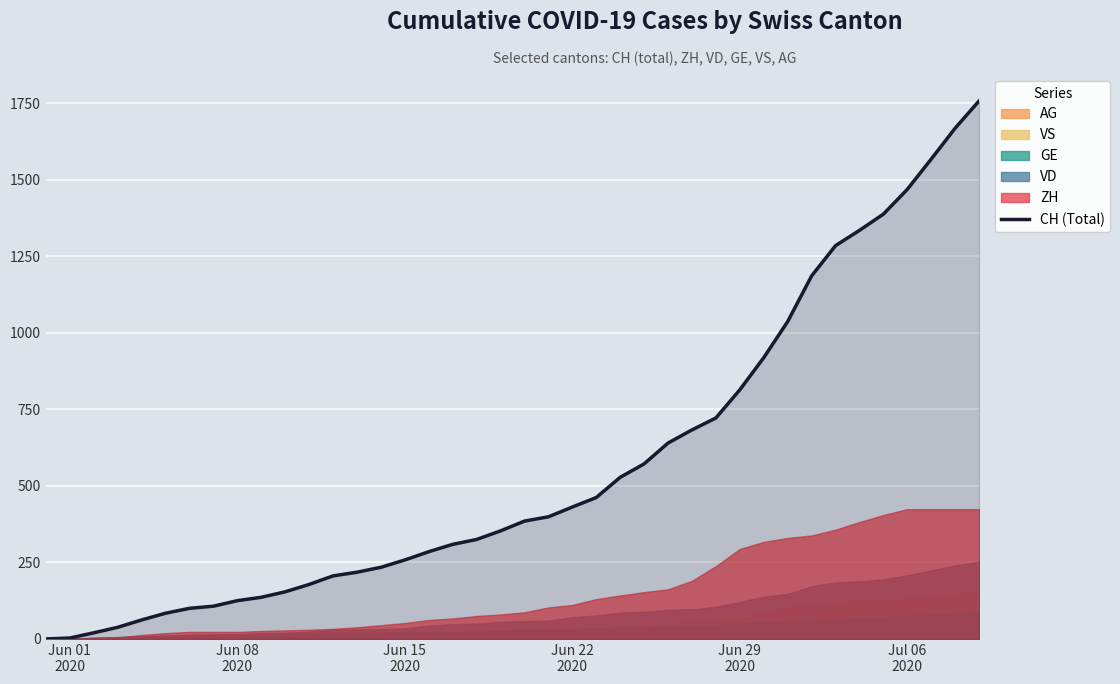

What is the maximum value for CH (Total)?

1758